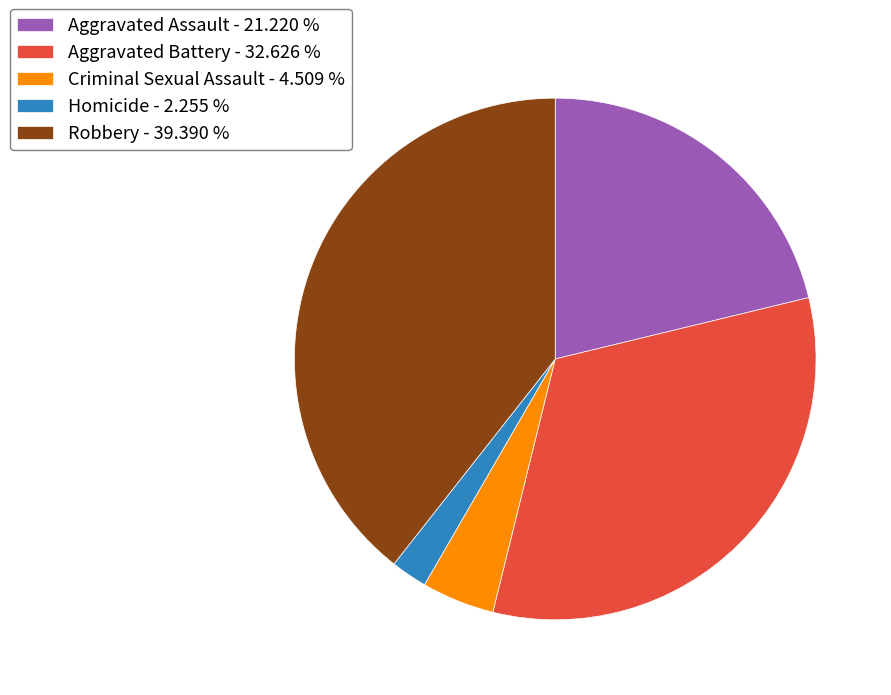

Do Aggravated Assault - 21.220 % and Homicide - 2.255 % together represent more than half of the pie?

No